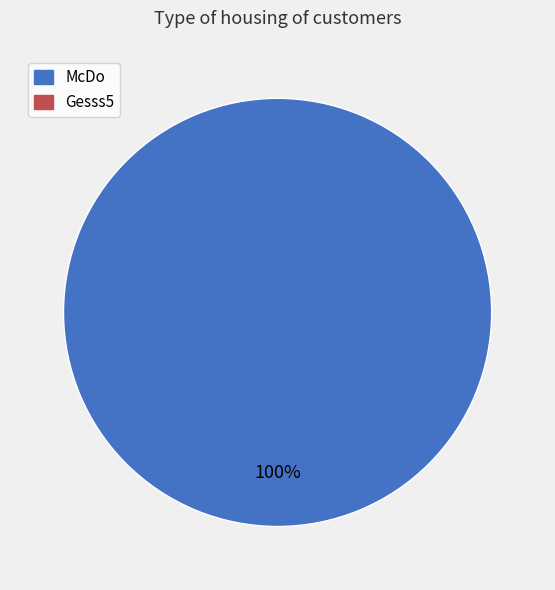

How many slices are in this pie chart?

1